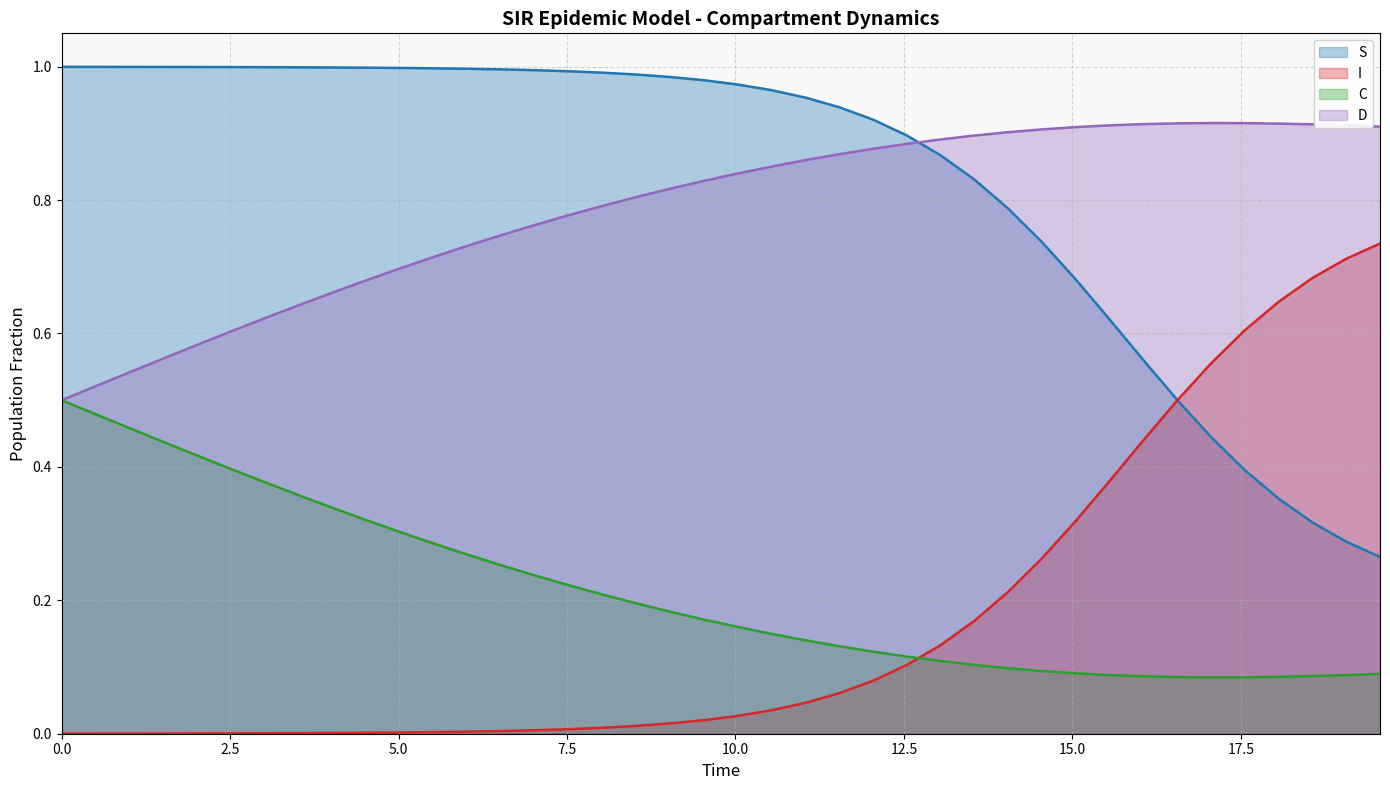

Is it true that D equals 1.4 at 8.528428093645484?

False